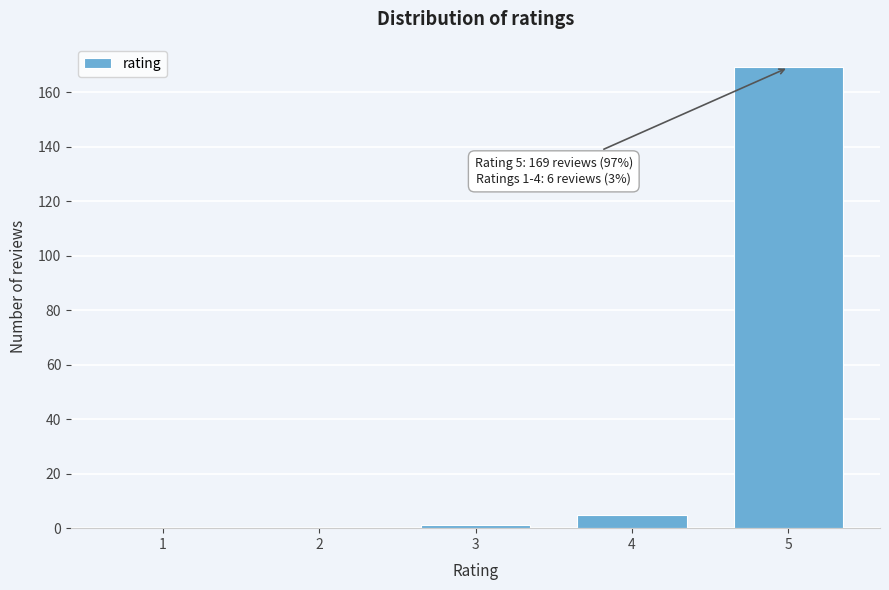

Reading right to left, list all the values displayed in this chart.

5=169	4=5	3=1	2=0	1=0